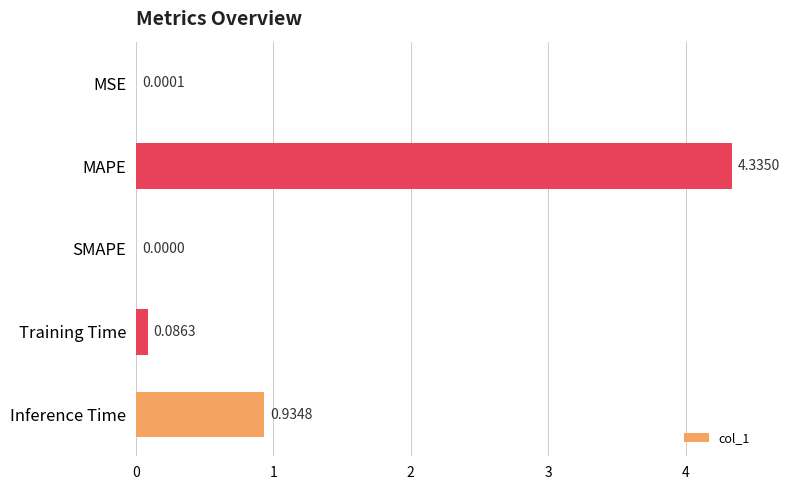

Which label corresponds to the largest value in the chart?

MAPE